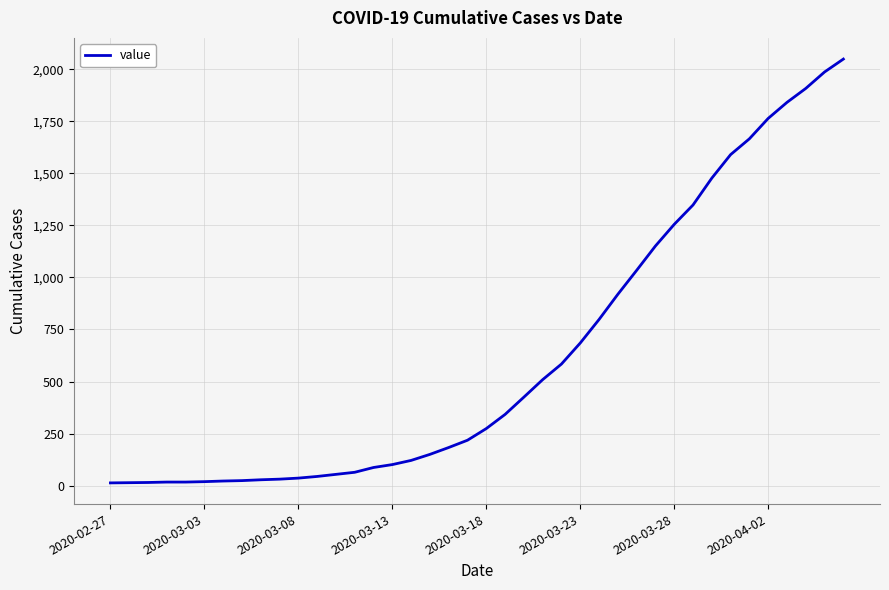

Is this an area chart (filled region under the line)?

No